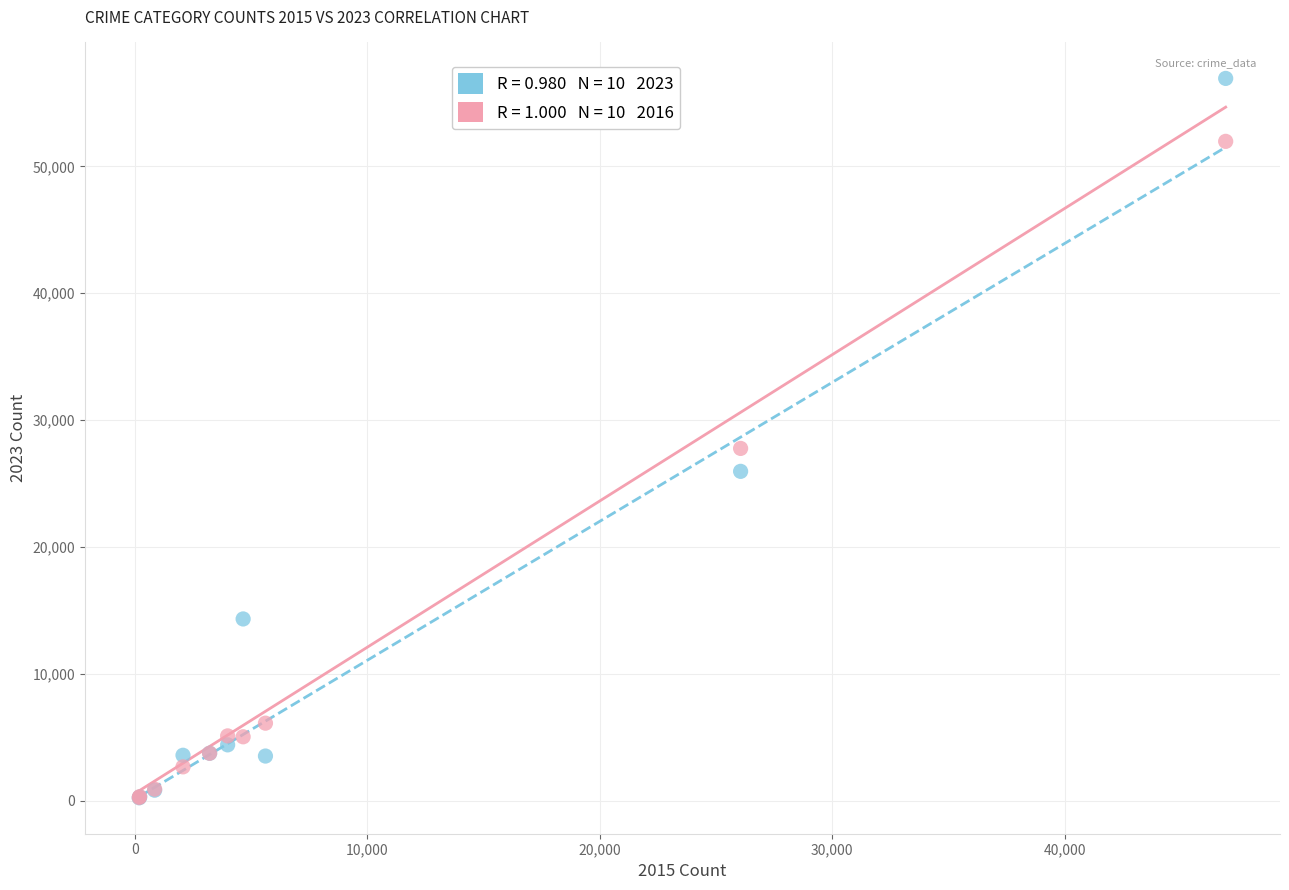

Across all series, what Y value is closest to 28583?

27769